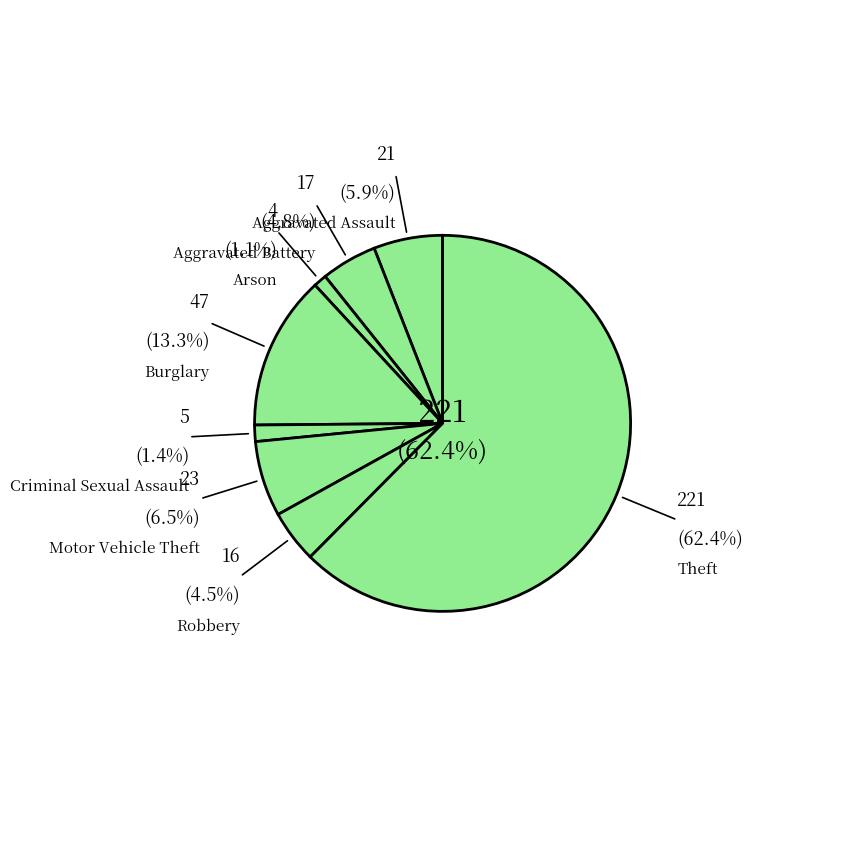

How many slices are in this pie chart?

8